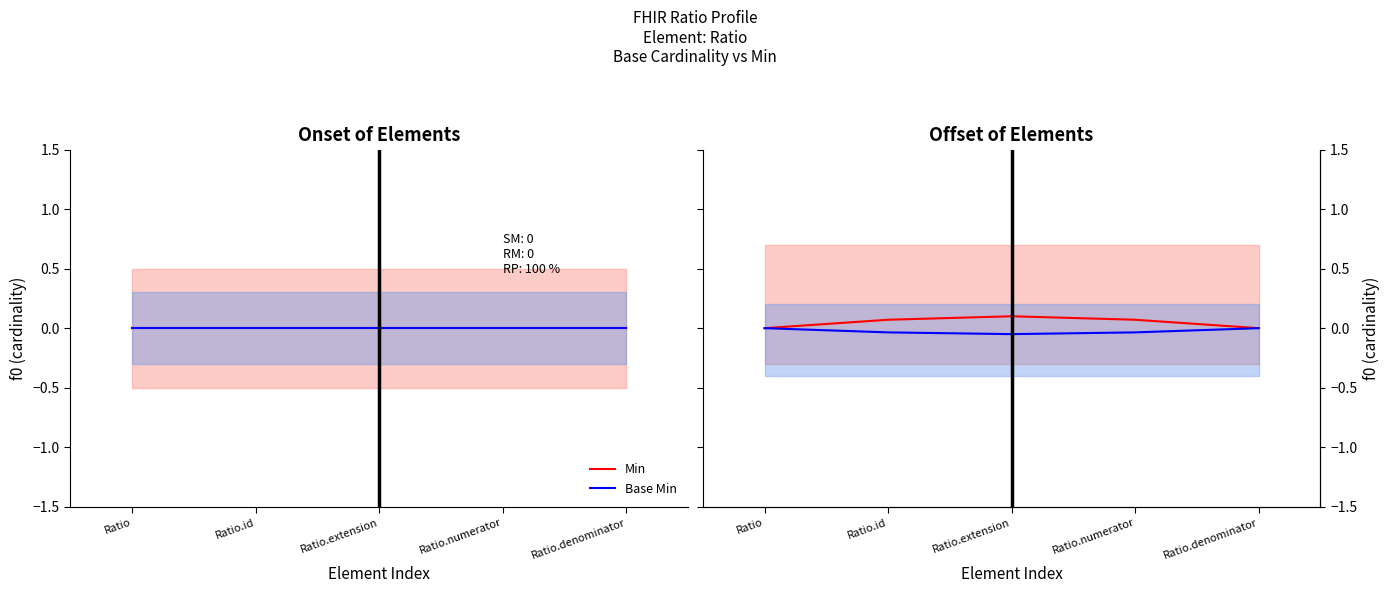

The Base Min series shows -0.0 at Ratio.denominator. True or false?

True